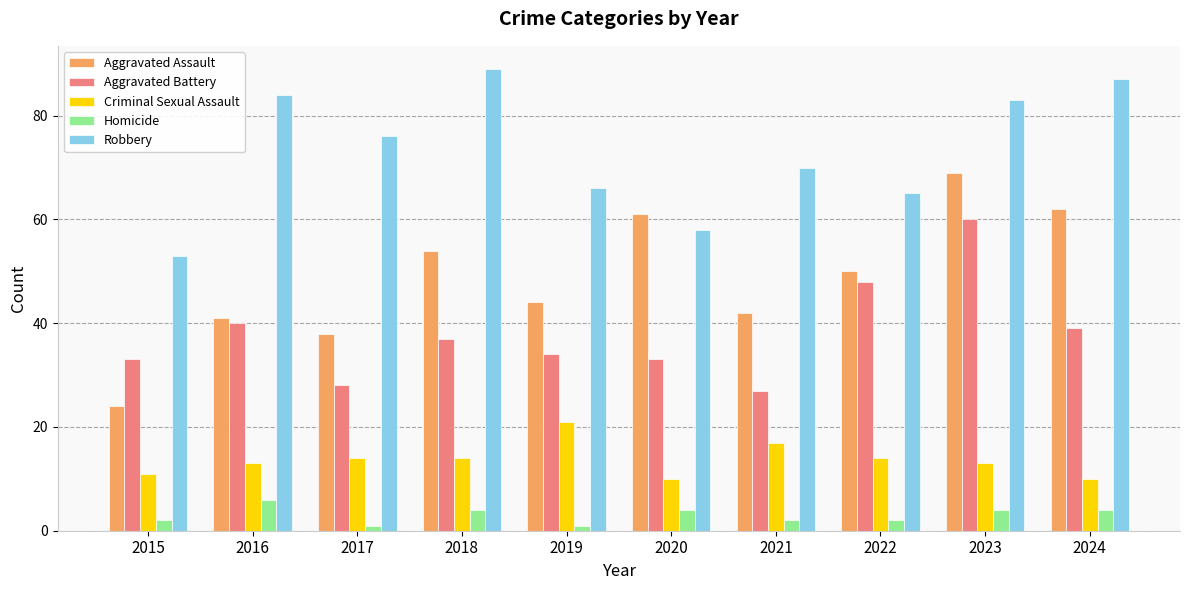

Read the Aggravated Battery value at 2019, to the nearest 5.

35